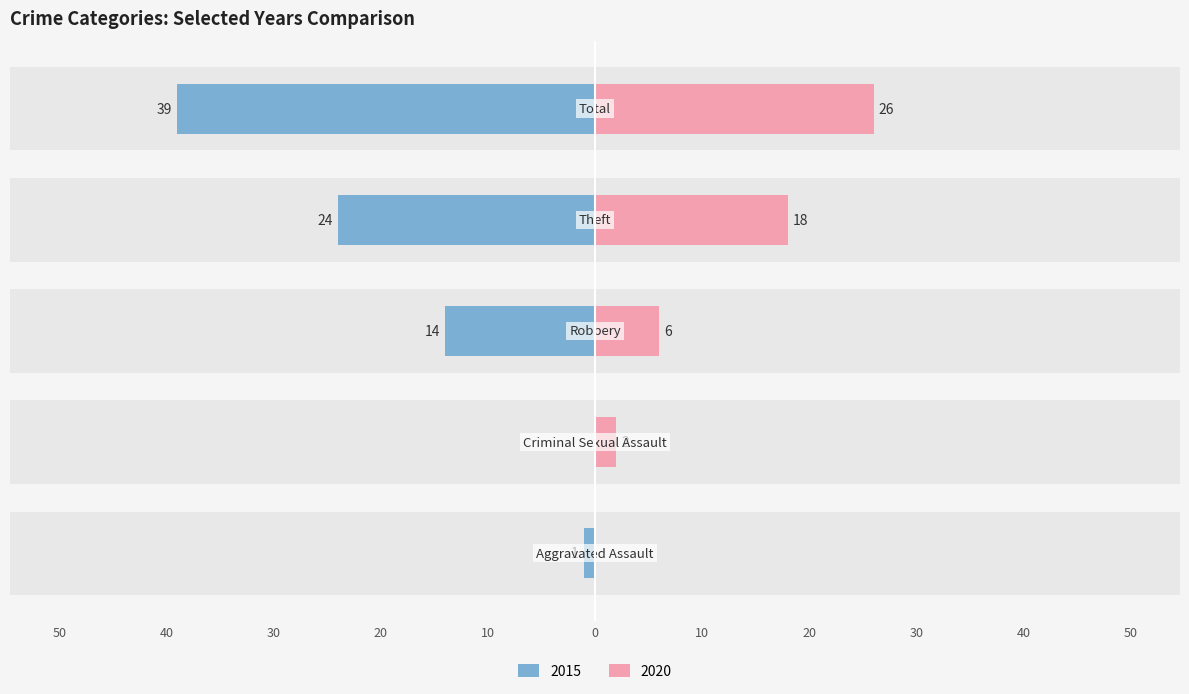

Reading left to right, transcribe all the data shown in this chart.

2015: Aggravated Assault=-1	Criminal Sexual Assault=0	Robbery=-14	Theft=-24	Total=-39
2020: Aggravated Assault=0	Criminal Sexual Assault=2	Robbery=6	Theft=18	Total=26